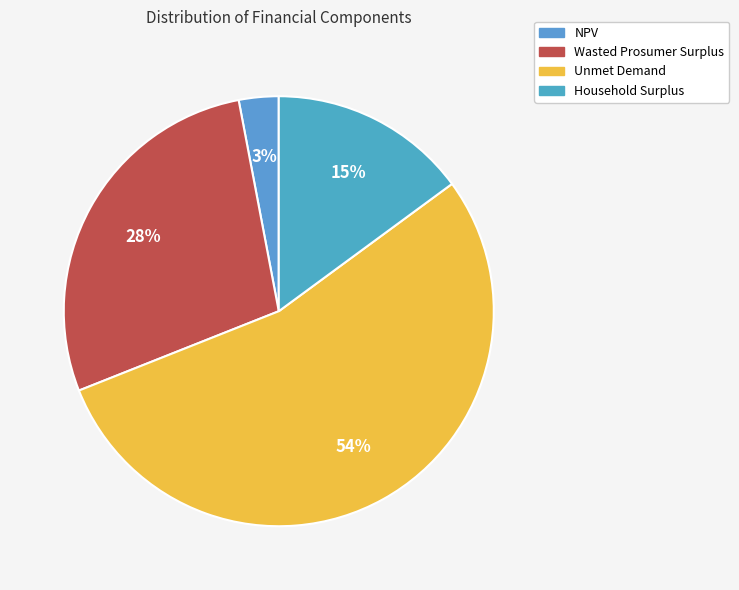

The Wasted Prosumer Surplus slice represents 37% of the pie. True or false?

False